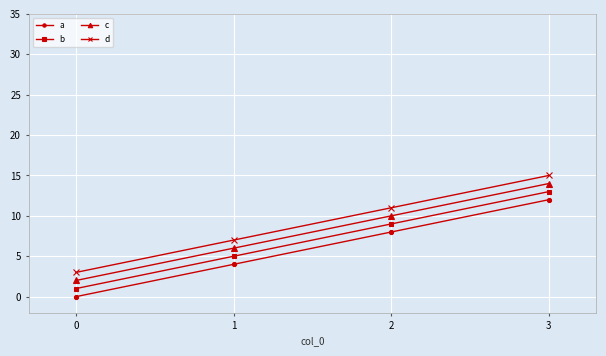

True or false: c and d intersect in this chart.

False